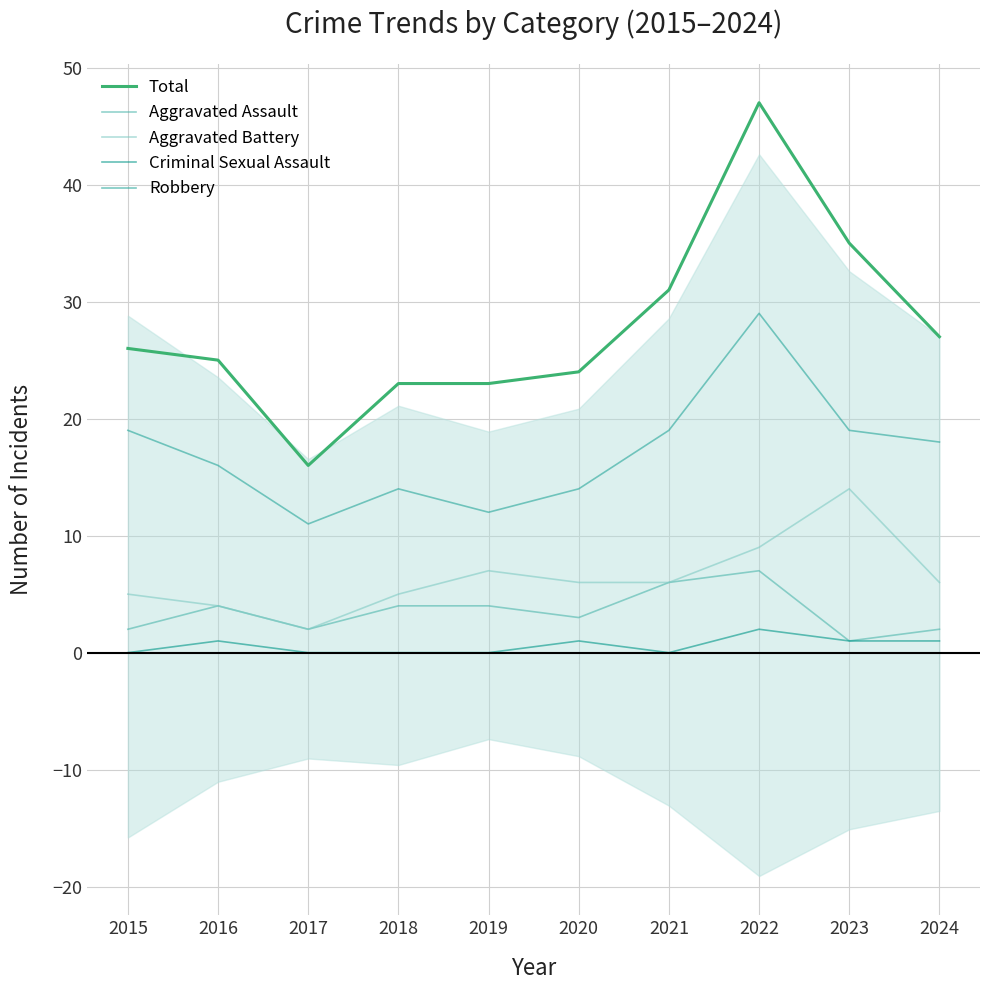

At which category is the sum across all series the highest?

2022